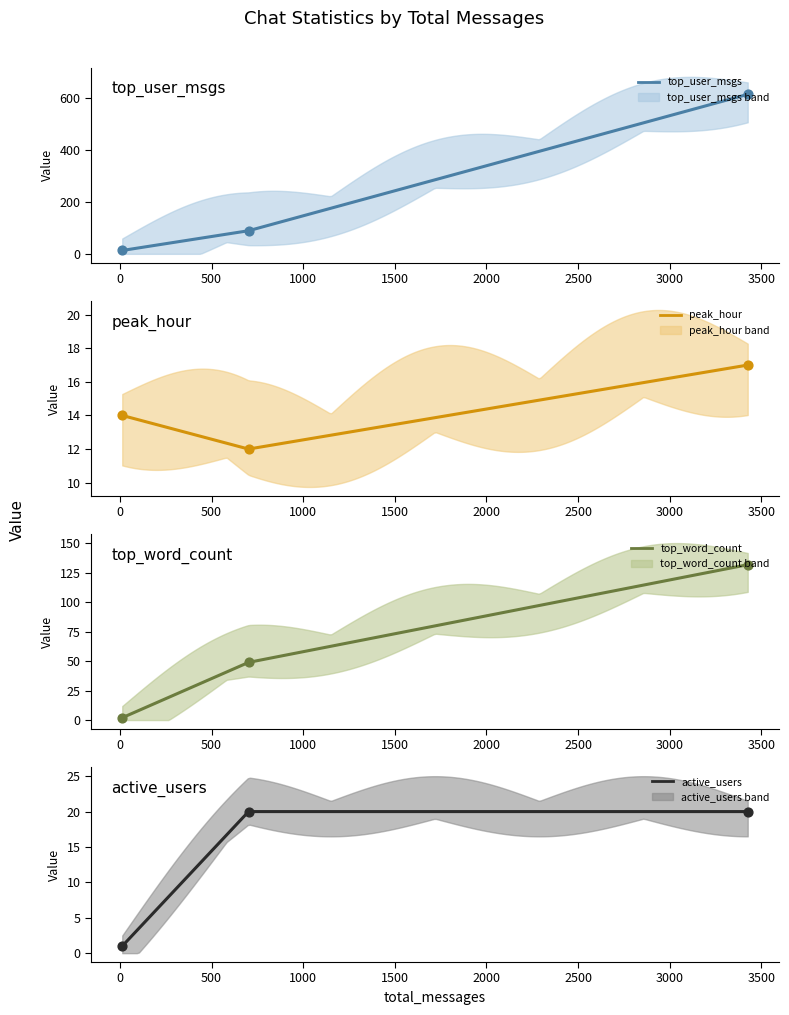

Which series has the largest total across all categories?

top_user_msgs